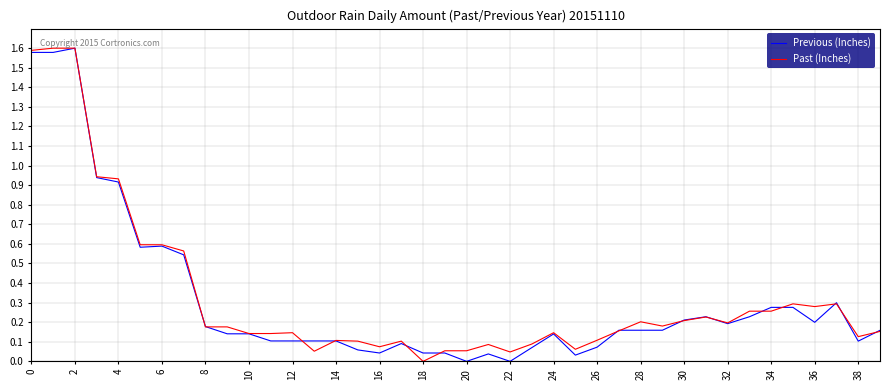

At which label does Previous (Inches) reach its peak?

2